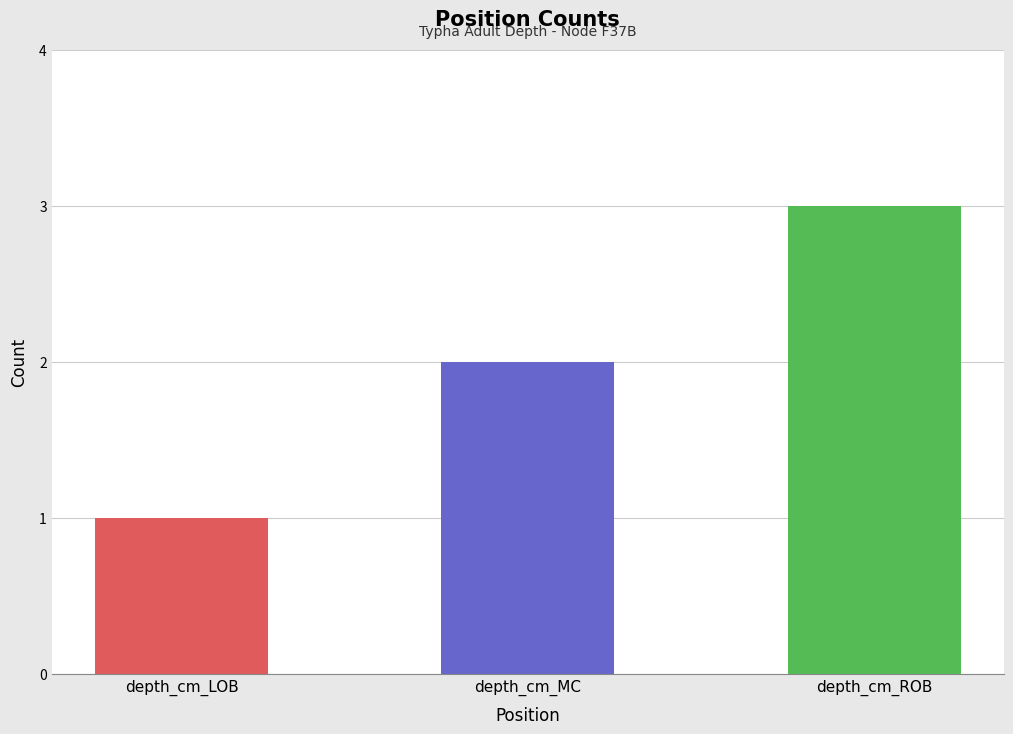

What is the average value?

2